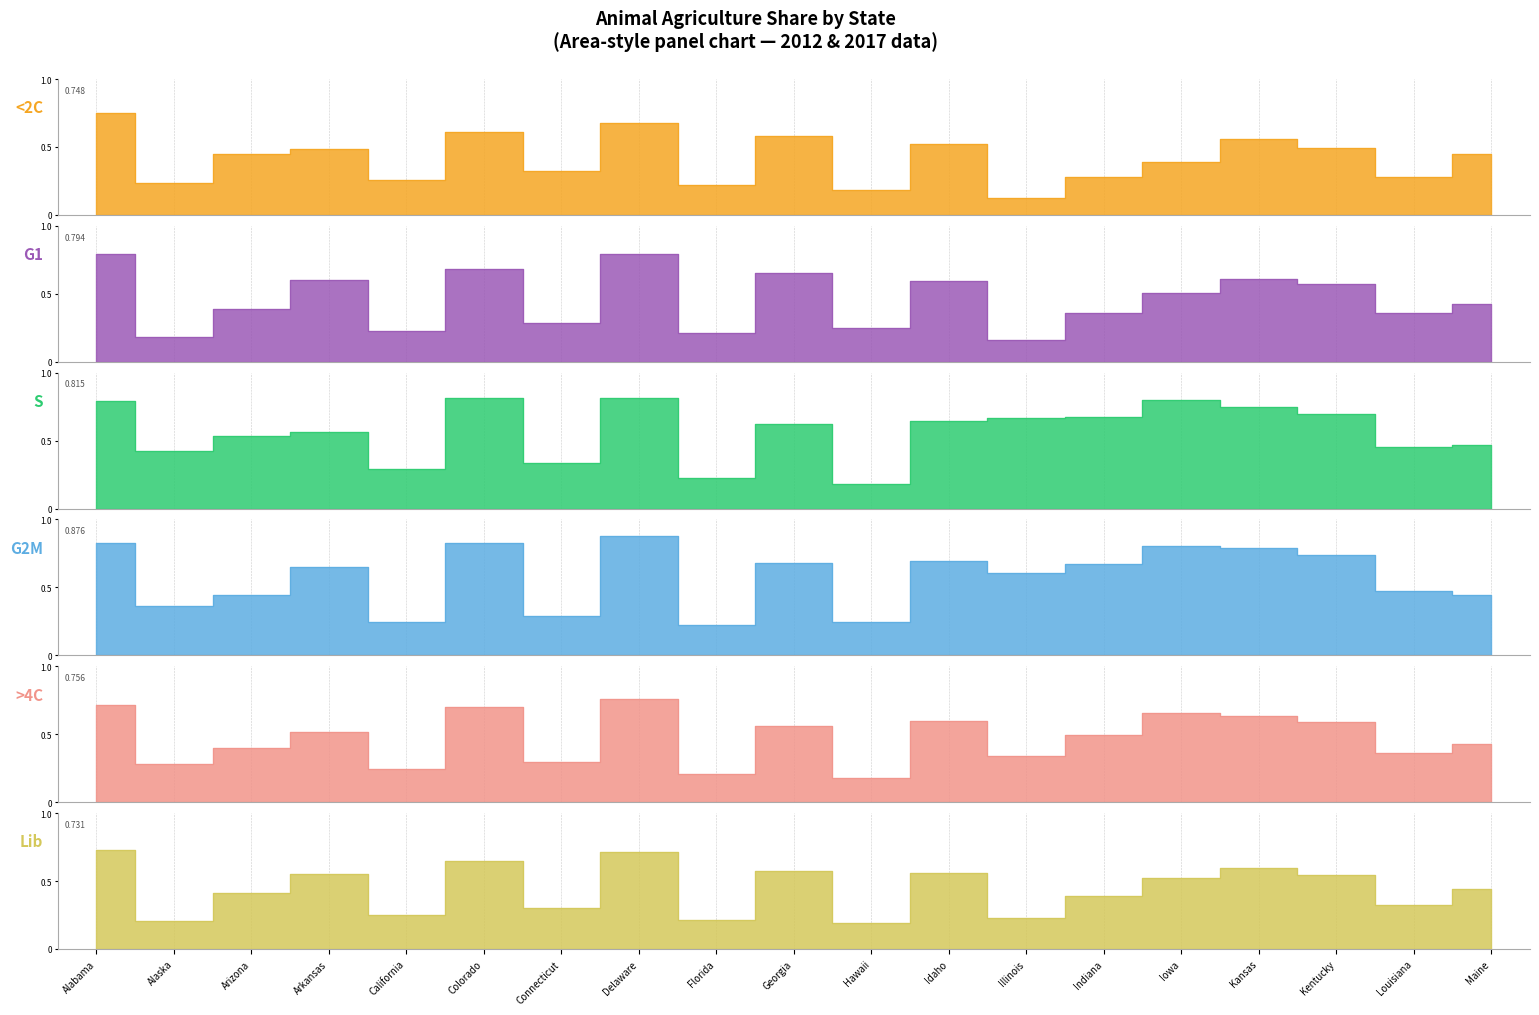

Between Illinois and Delaware, which is larger?

Delaware